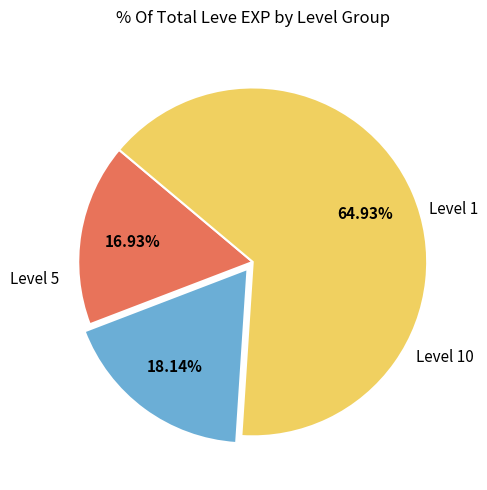

Is there a majority slice in this chart?

Yes